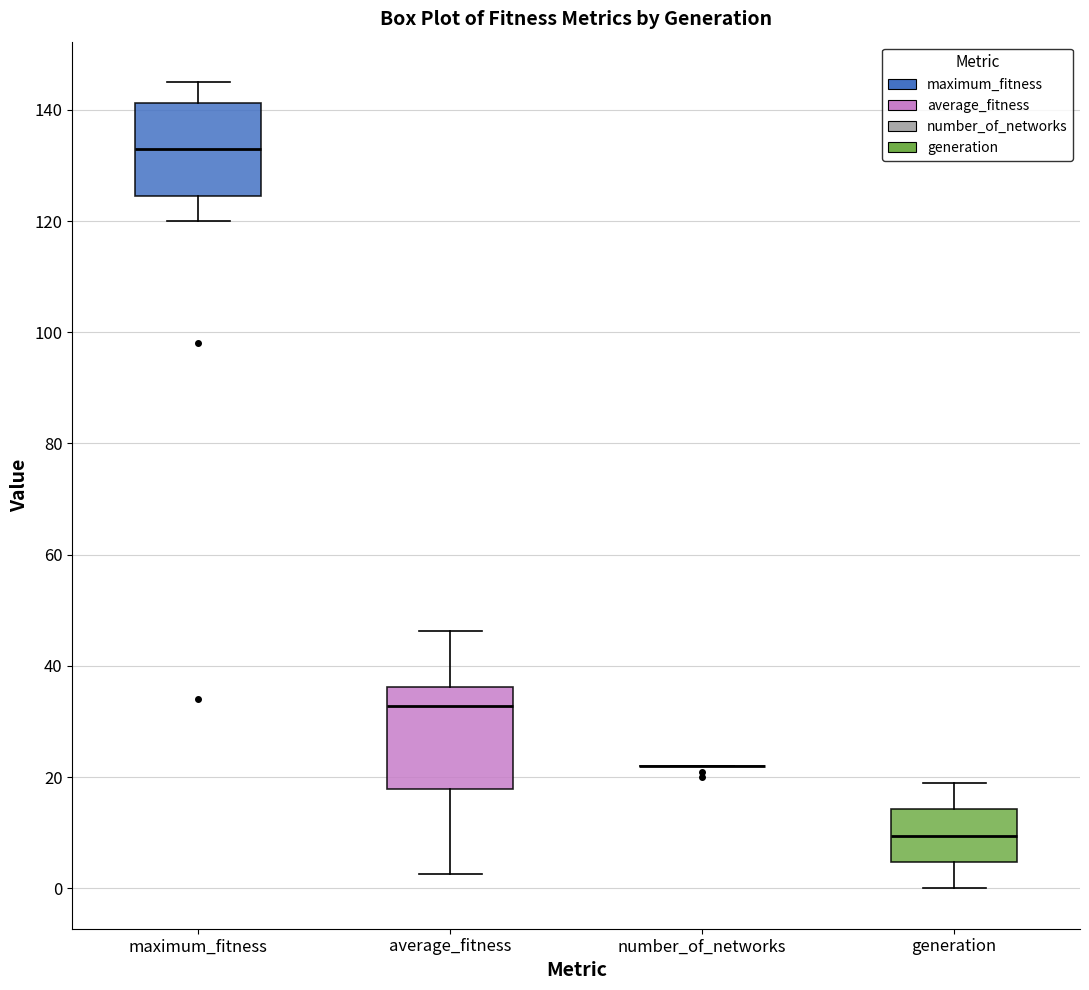

Reading left to right, read every box against the y-axis: the position of its median line, the range the box covers, and the ends of its whiskers. The values are not printed on the chart, so give them approximately, as read against the axis.

maximum_fitness: median 134, box 124 to 142, whiskers 120 to 146
average_fitness: median 32, box 18 to 36, whiskers 2 to 46
number_of_networks: box collapsed to a line at 22, whiskers 22 to 22
generation: median 10, box 4 to 14, whiskers 0 to 20